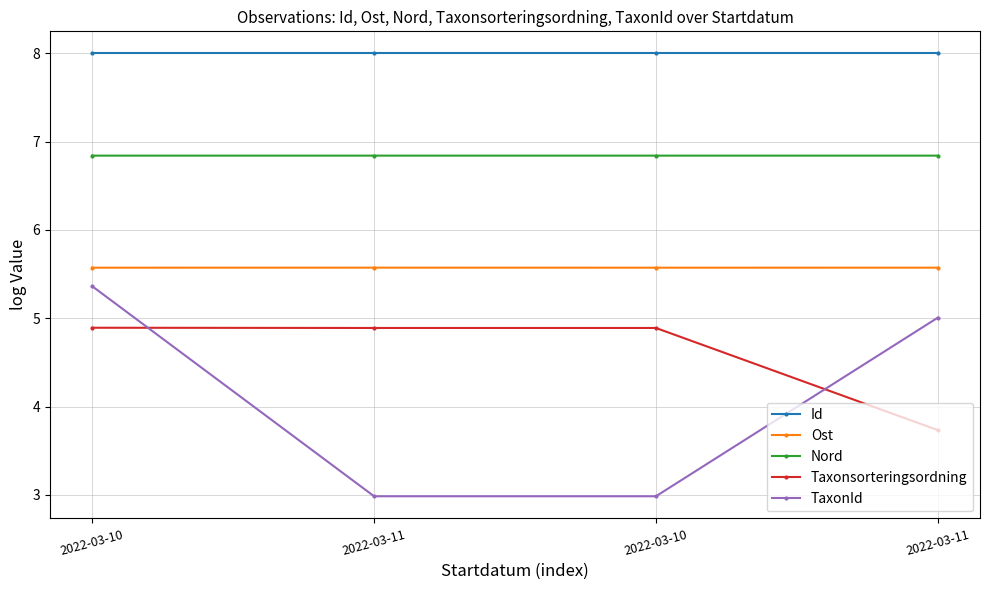

What are all the series names shown in the legend?

Id, Ost, Nord, Taxonsorteringsordning, TaxonId